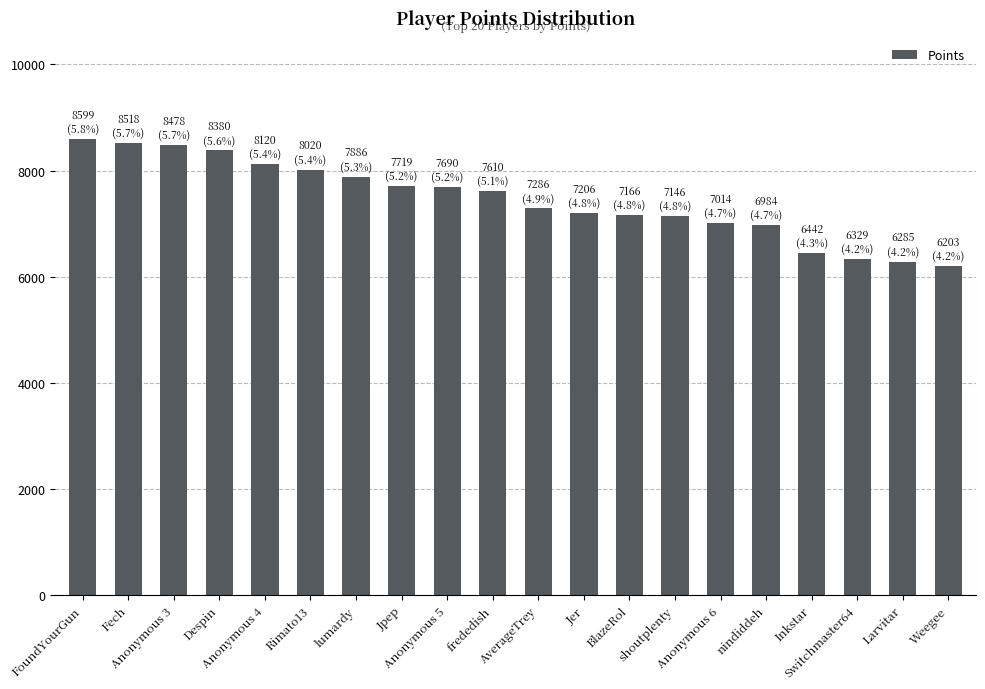

How many data points does each series have?

20